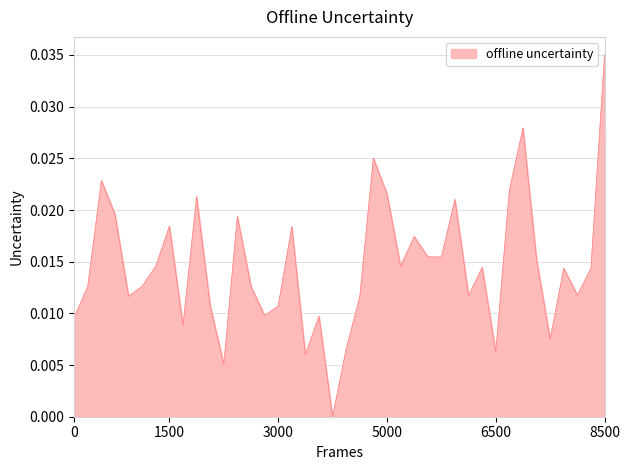

How many interior local valleys (lower than both neighbors) does the data have?

12